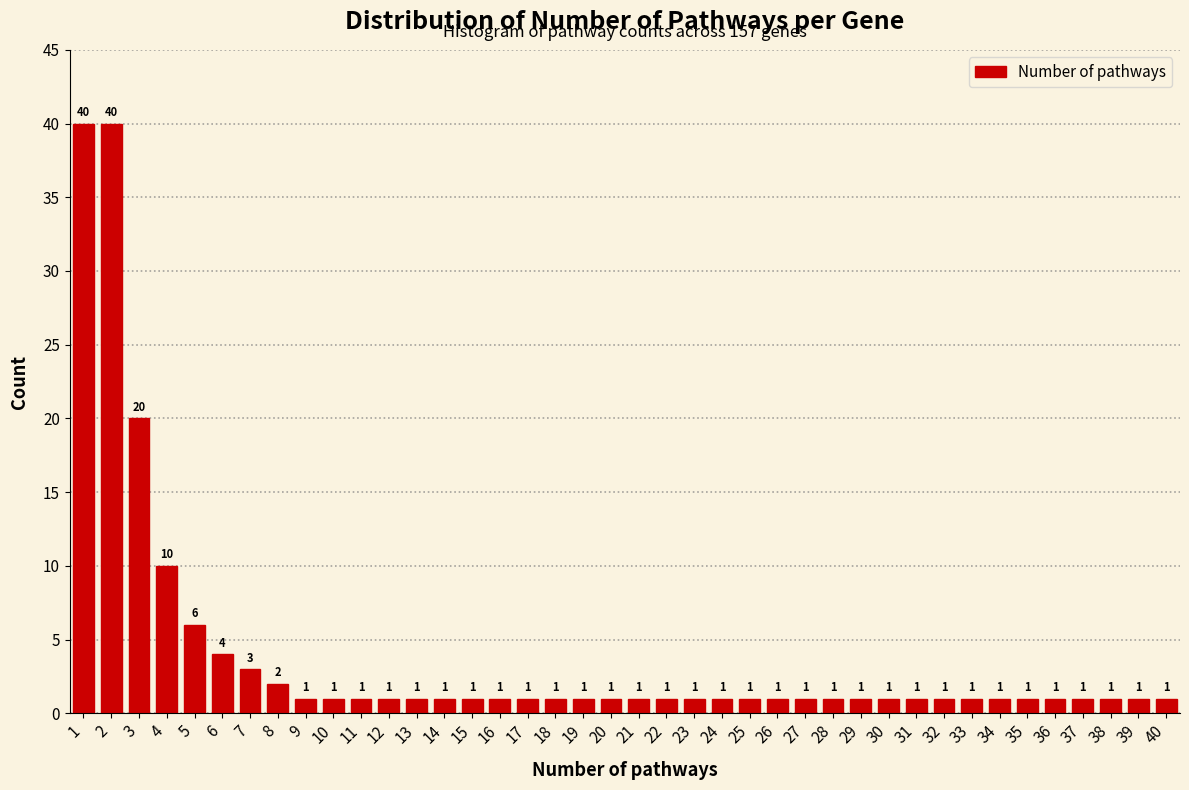

Reading left to right, list all the values displayed in this chart.

40	40	20	10	6	4	3	2	1	1	1	1	1	1	1	1	1	1	1	1	1	1	1	1	1	1	1	1	1	1	1	1	1	1	1	1	1	1	1	1